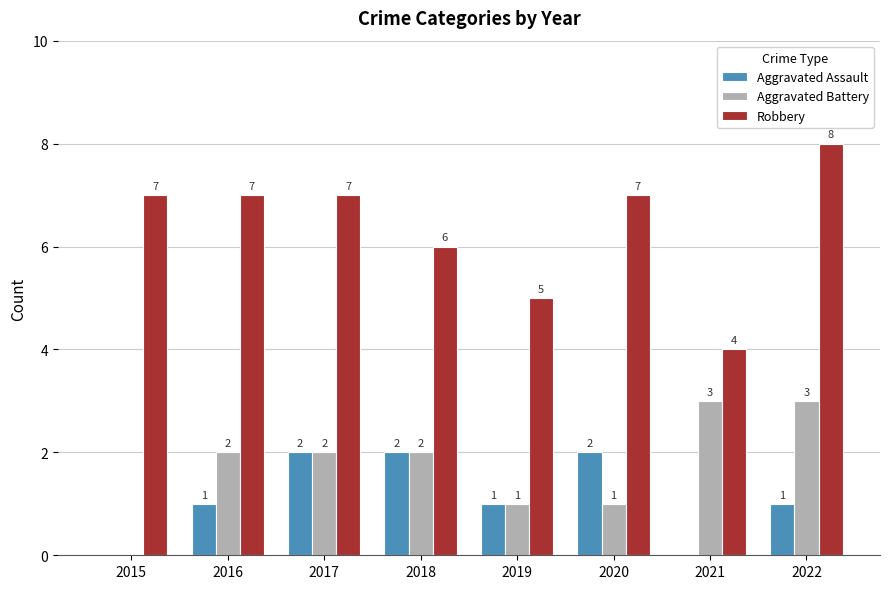

How many values in Aggravated Battery are above zero?

7